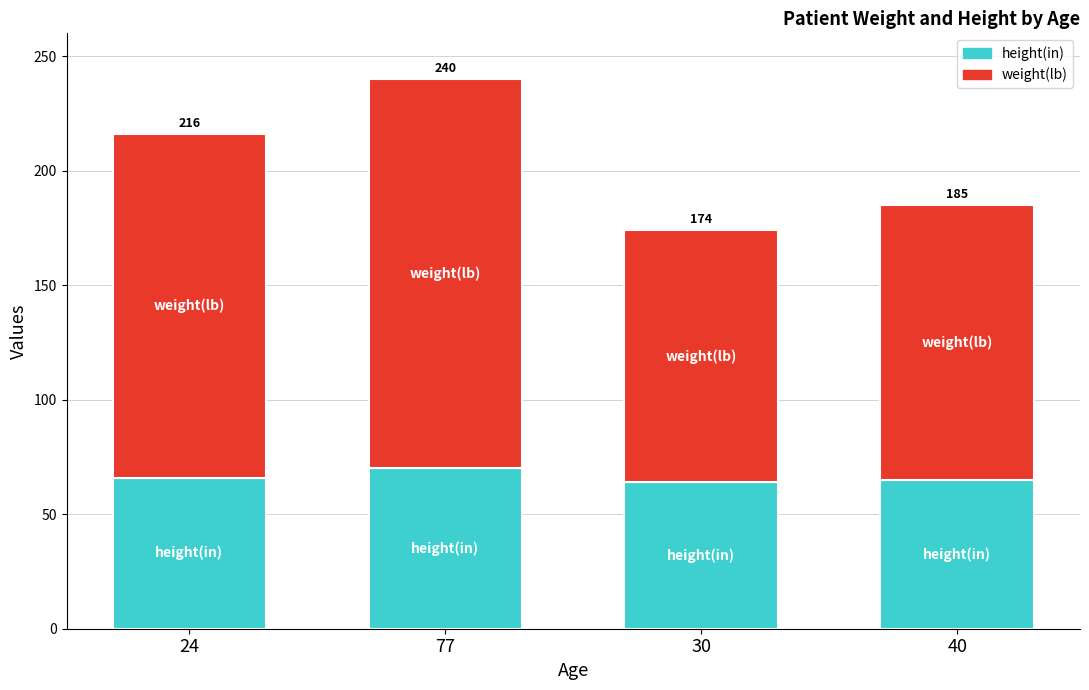

Which series has the largest total across all categories?

weight(lb)